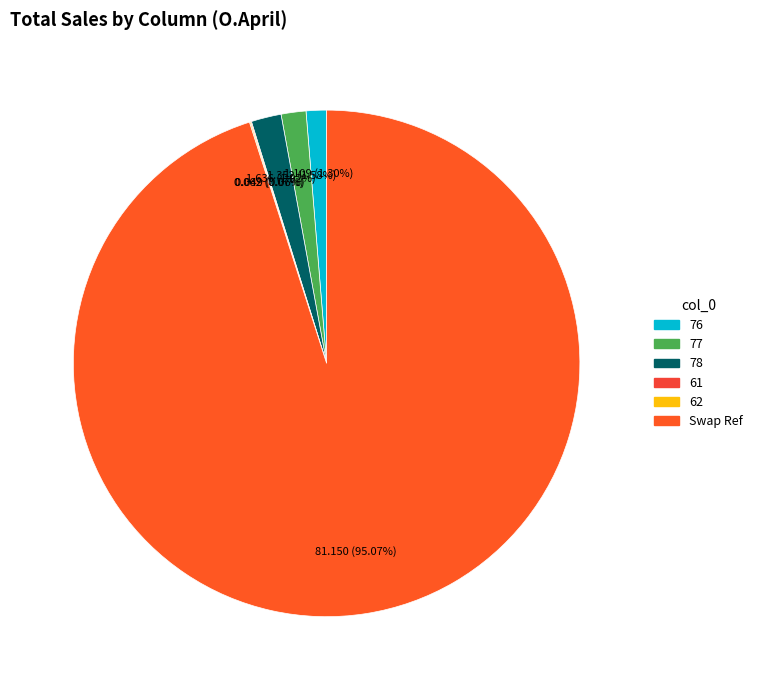

True or false: 76 accounts for 1% of the total.

True